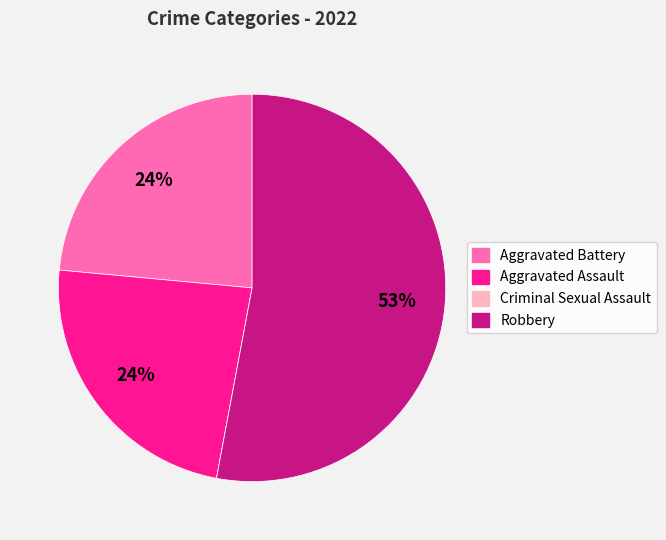

Which category has the biggest portion of the pie?

Robbery